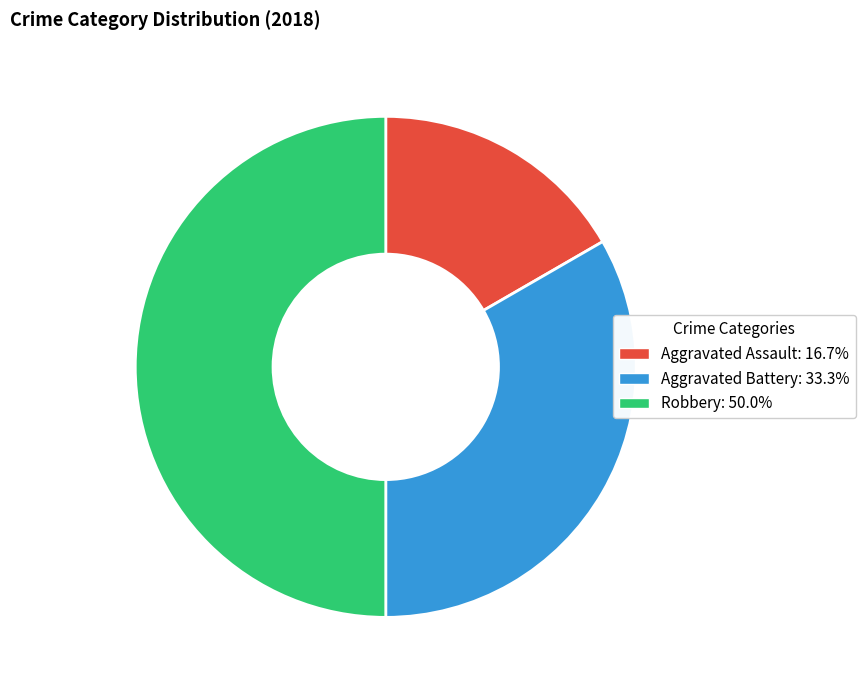

Is it true that Aggravated Assault is 17% of the pie?

True